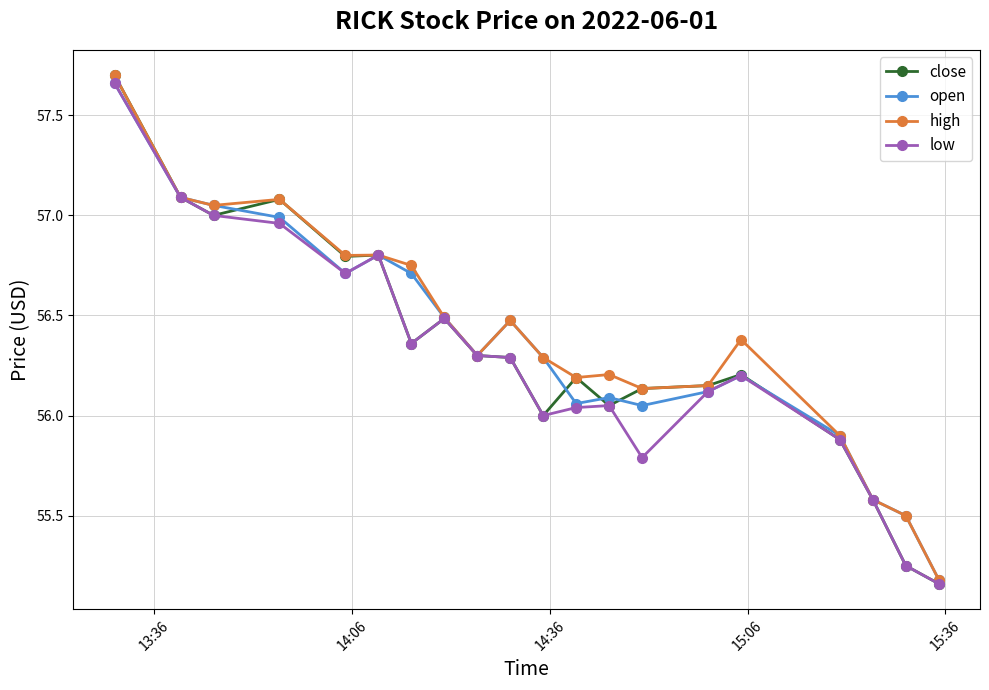

What is the value of the open point at the 5th from the left?

56.7